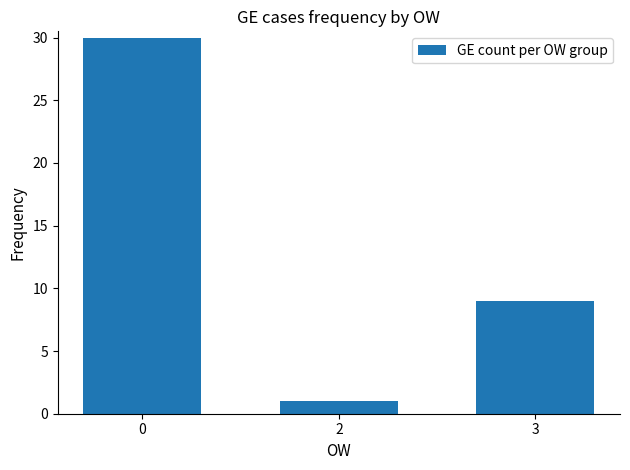

At which label is the value closest to 15?

3